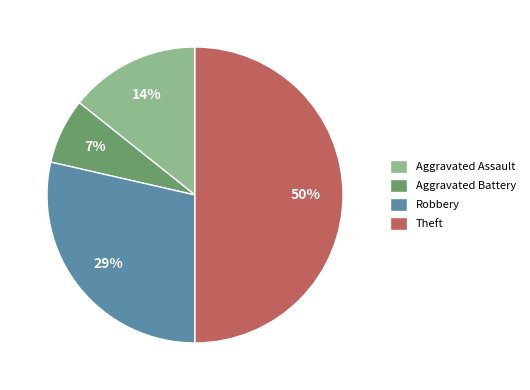

Is it true that Aggravated Assault is 14% of the pie?

True